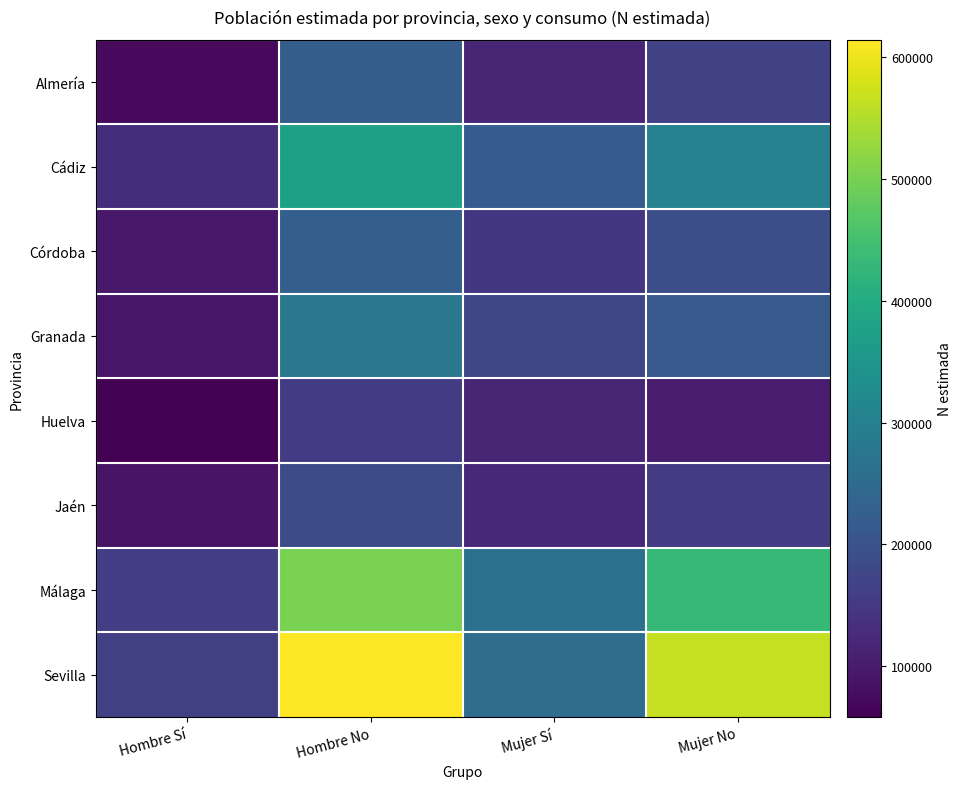

Which category has the lowest value across all series?

Hombre Sí